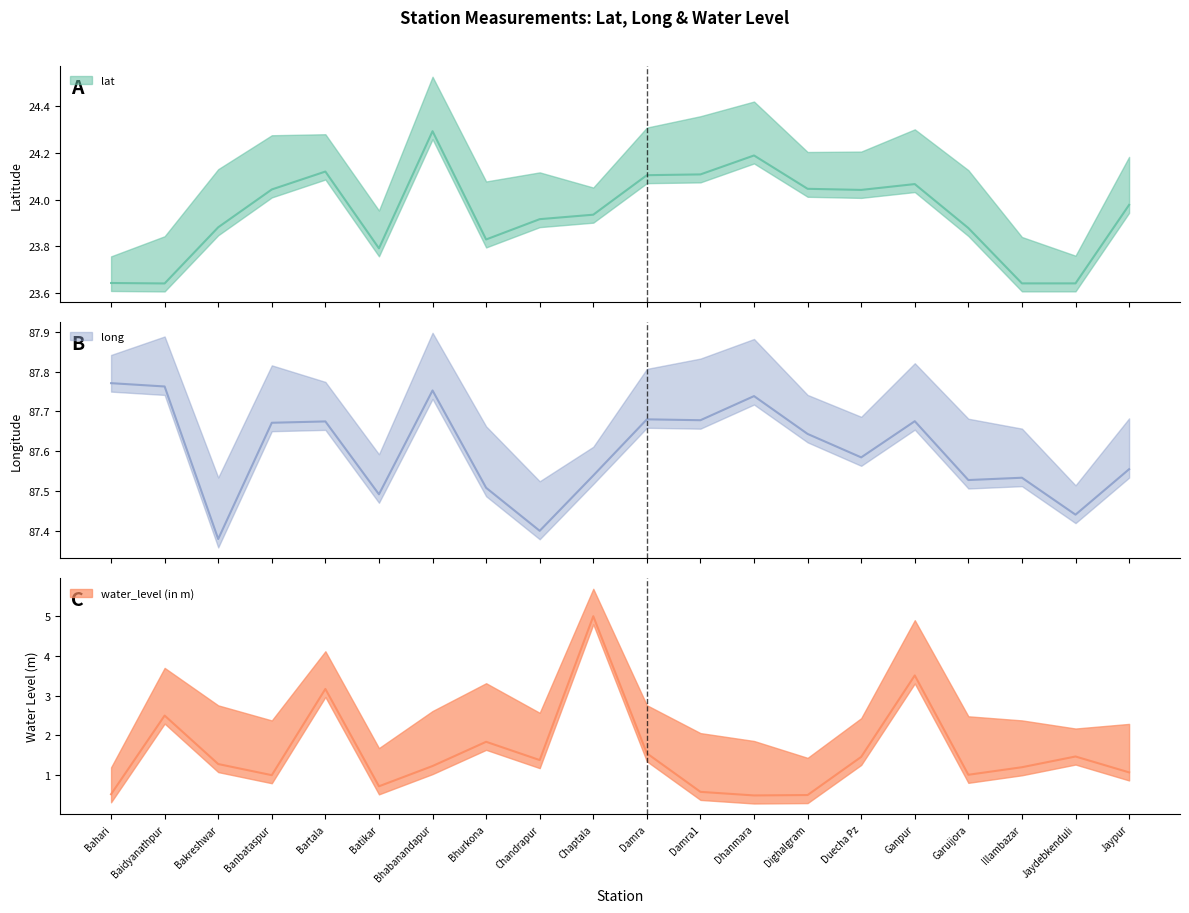

What is the difference between the maximum and minimum values in the water_level (in m) series?

4.5